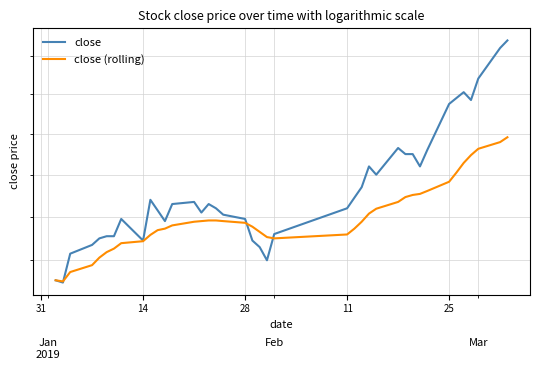

What is the minimum value shown in the chart?

6.1